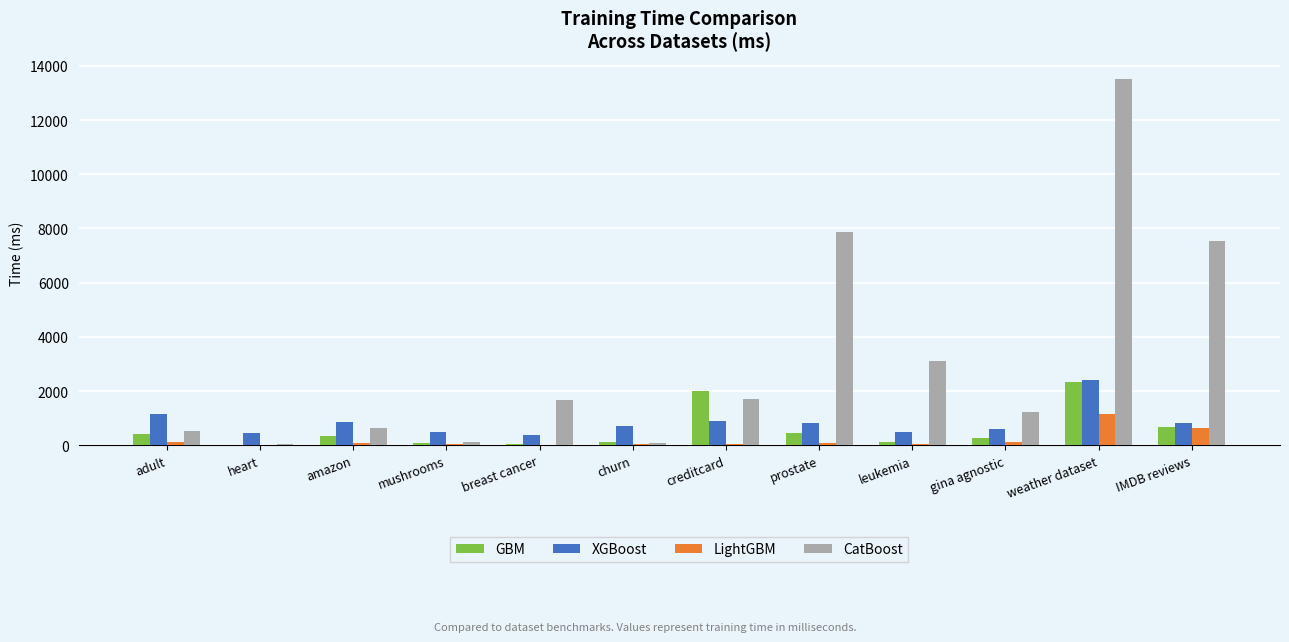

At which label is LightGBM closest to 592?

IMDB reviews